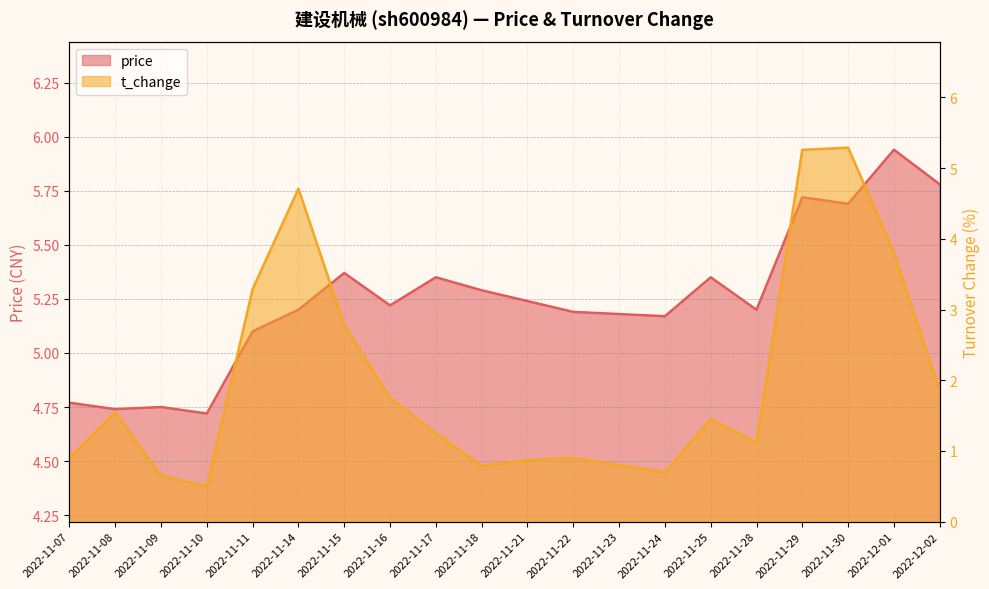

How many lines are shown in the chart?

2